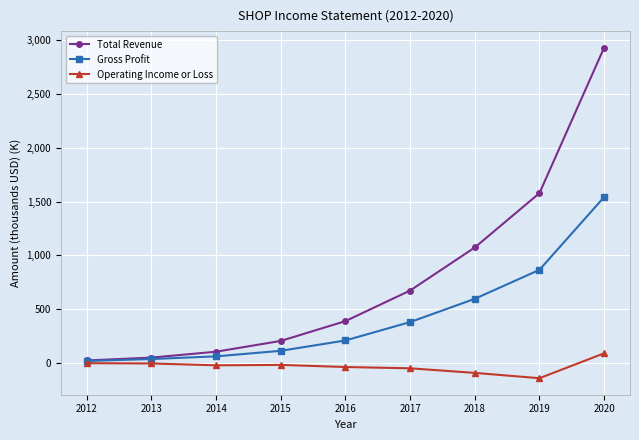

Is the value of Total Revenue at 2019 greater than the value of Operating Income or Loss at 2015?

Yes